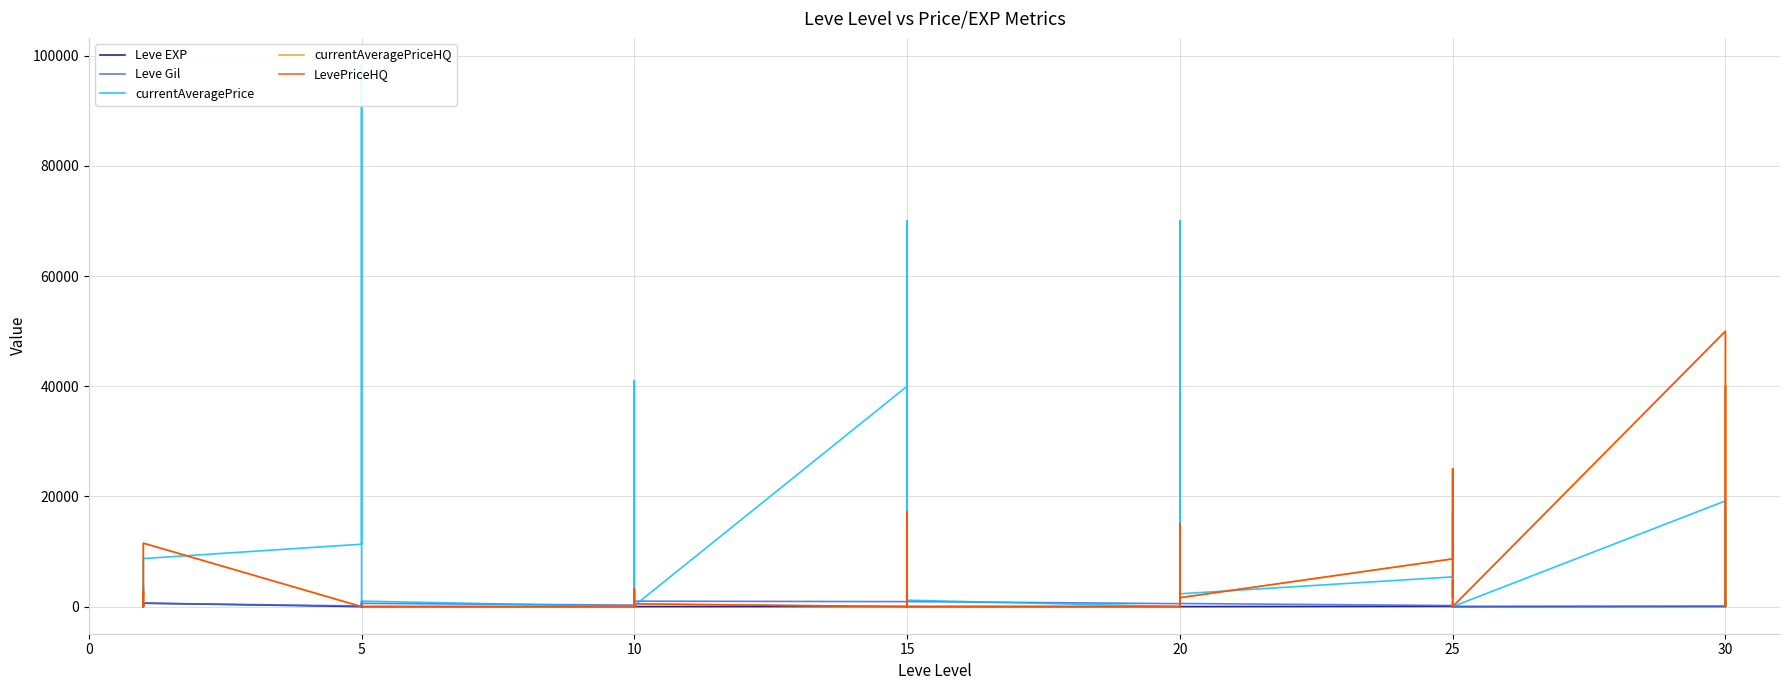

True or false: currentAveragePrice and Leve EXP intersect in this chart.

True